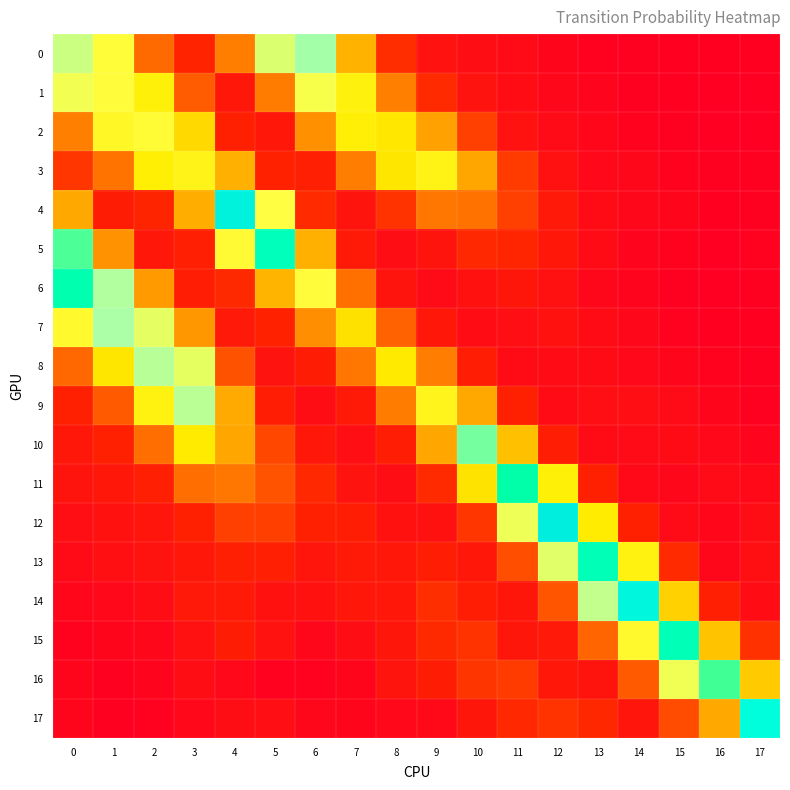

How many categories are shown in the chart?

18